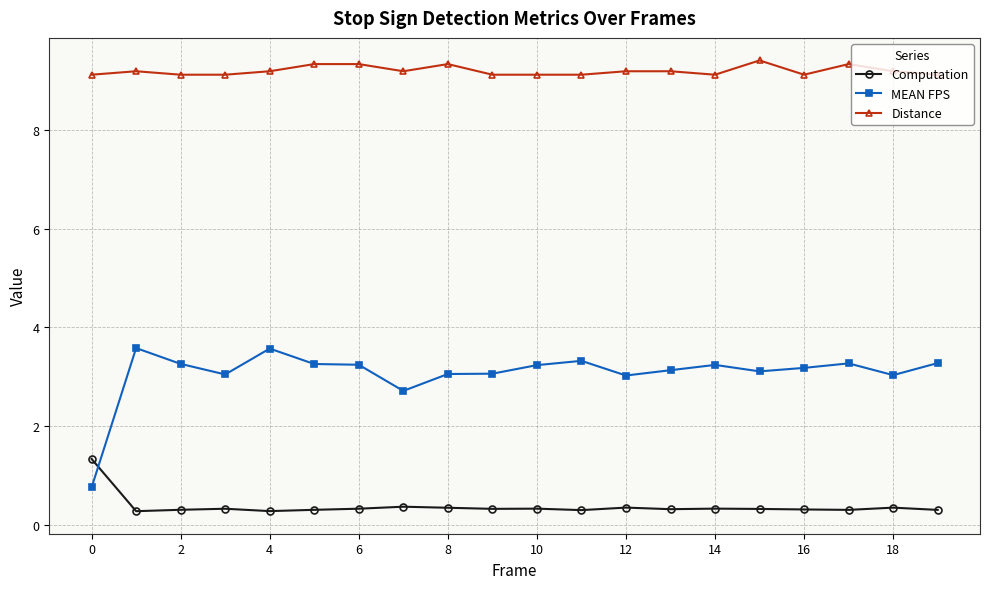

What is the minimum value shown in the chart?

0.3